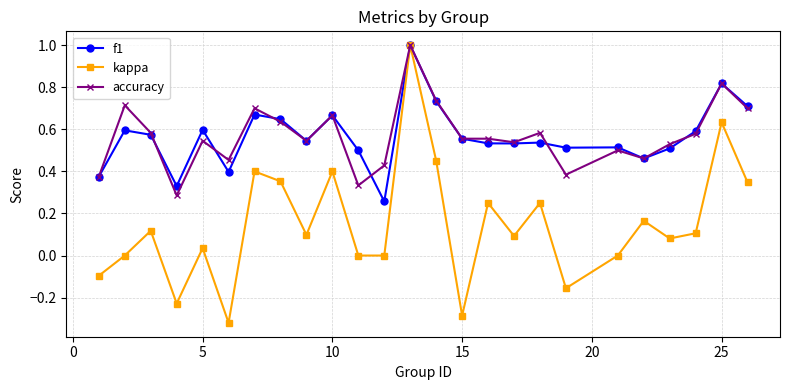

At how many categories does at least one series exceed 0?

25